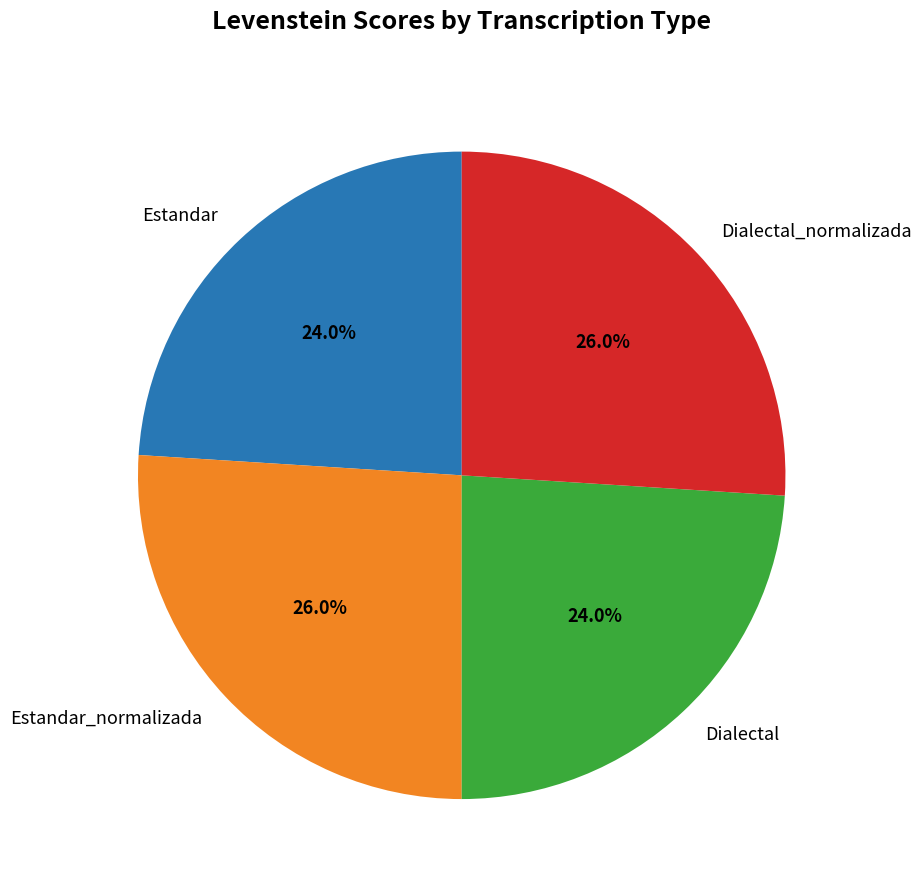

Which has a higher value, Estandar or Estandar_normalizada?

Estandar_normalizada